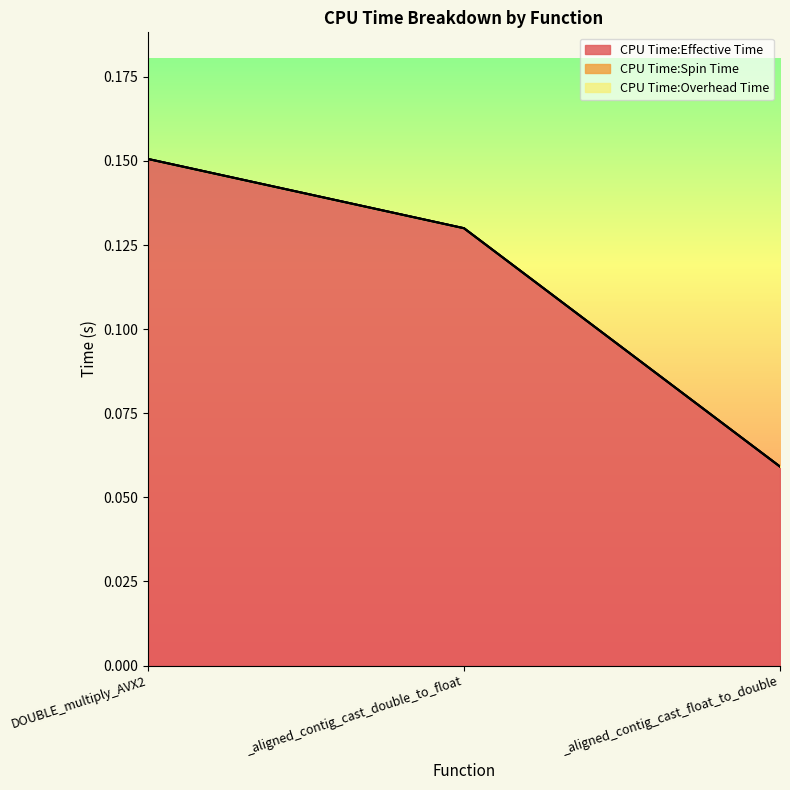

At how many categories does at least one series exceed 0?

3